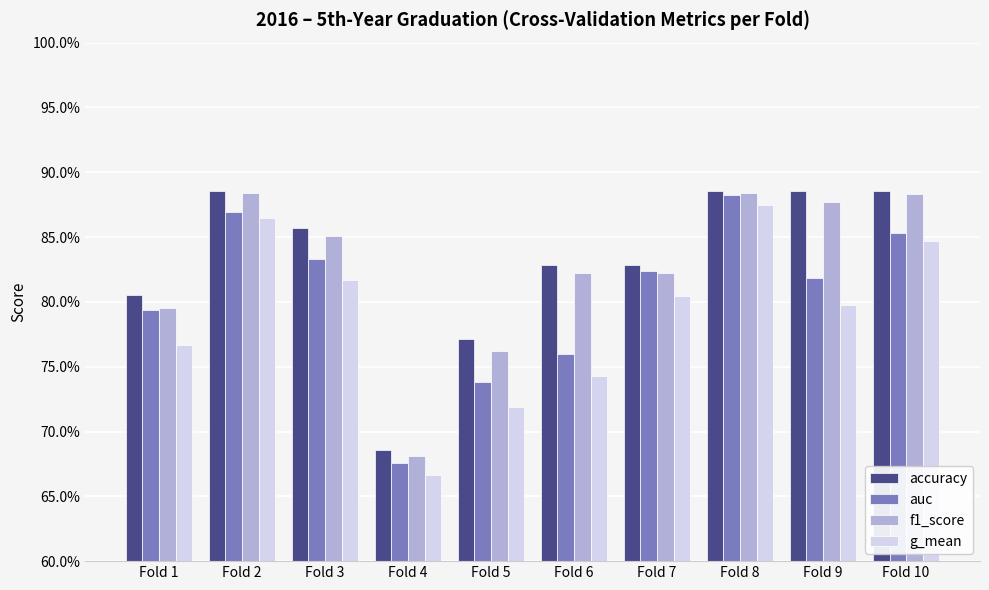

Between Fold 2 and Fold 9, which series saw the biggest shift?

g_mean